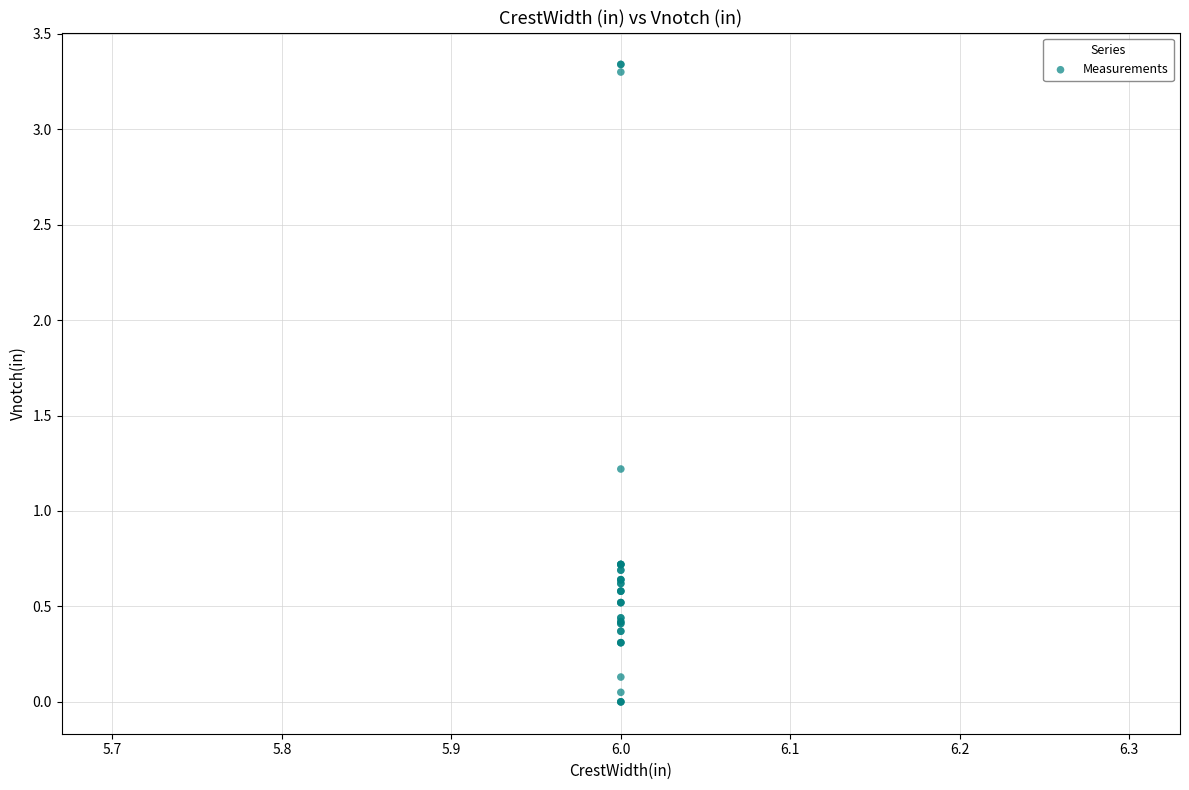

What Y value in the scatter plot is closest to 1?

1.2